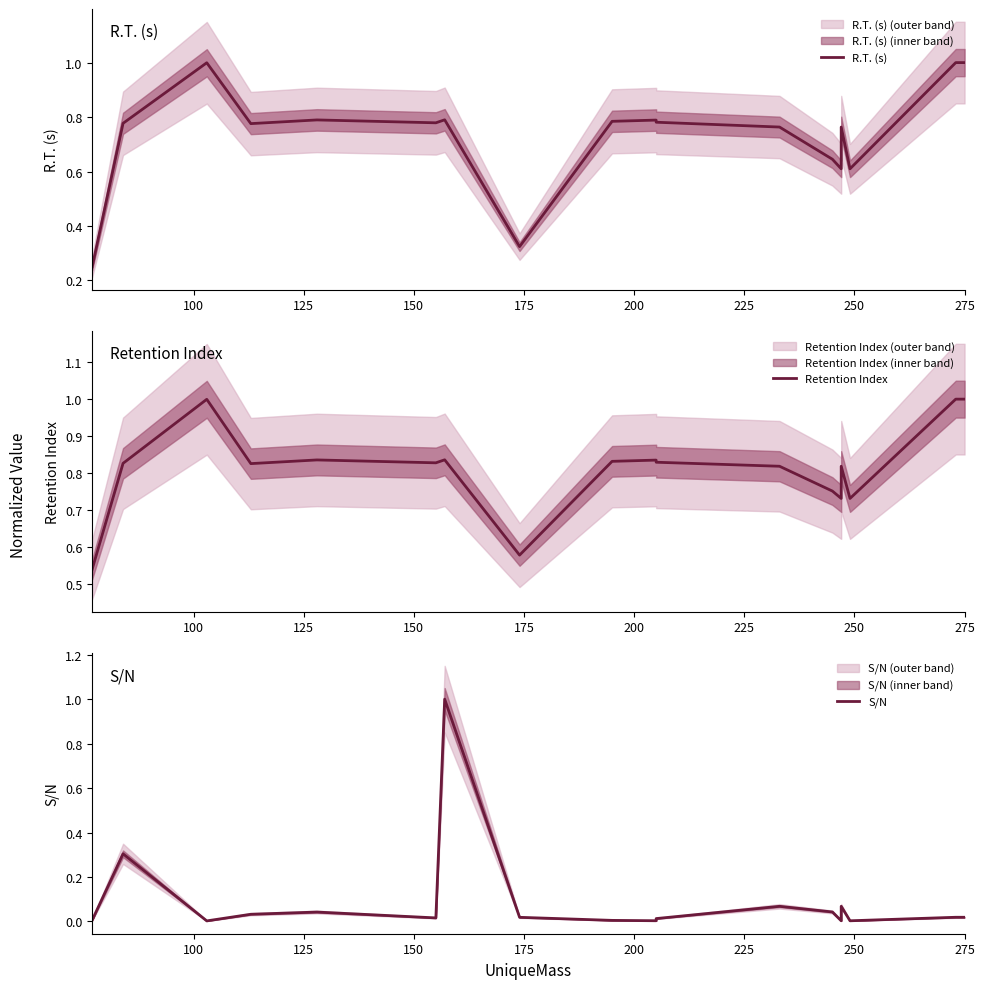

List the series in order of their peak value, lowest first.

R.T. (s), Retention Index, S/N